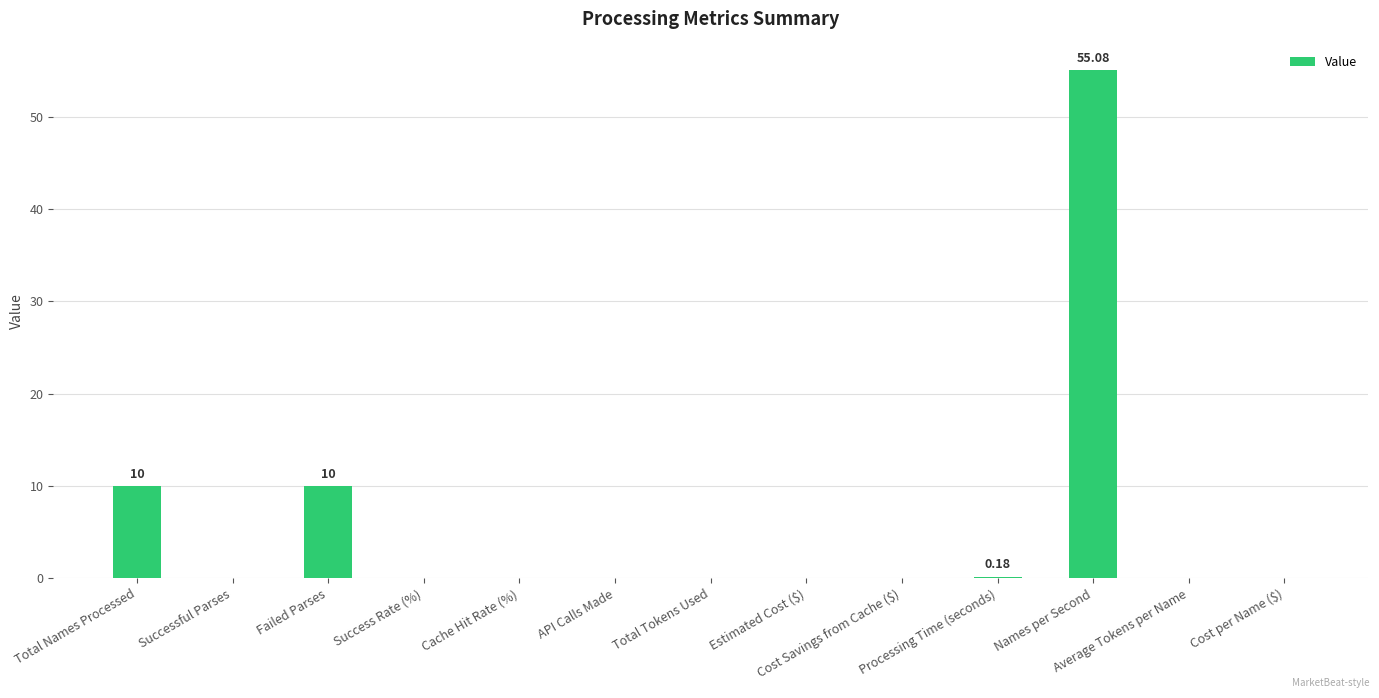

What is the sum of all values?

75.3